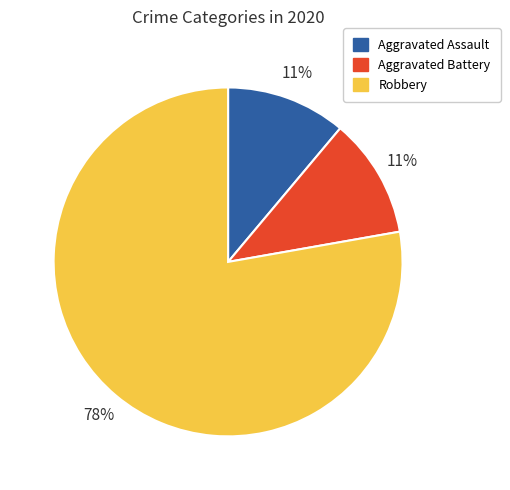

Between Robbery and Aggravated Assault, which is larger?

Robbery